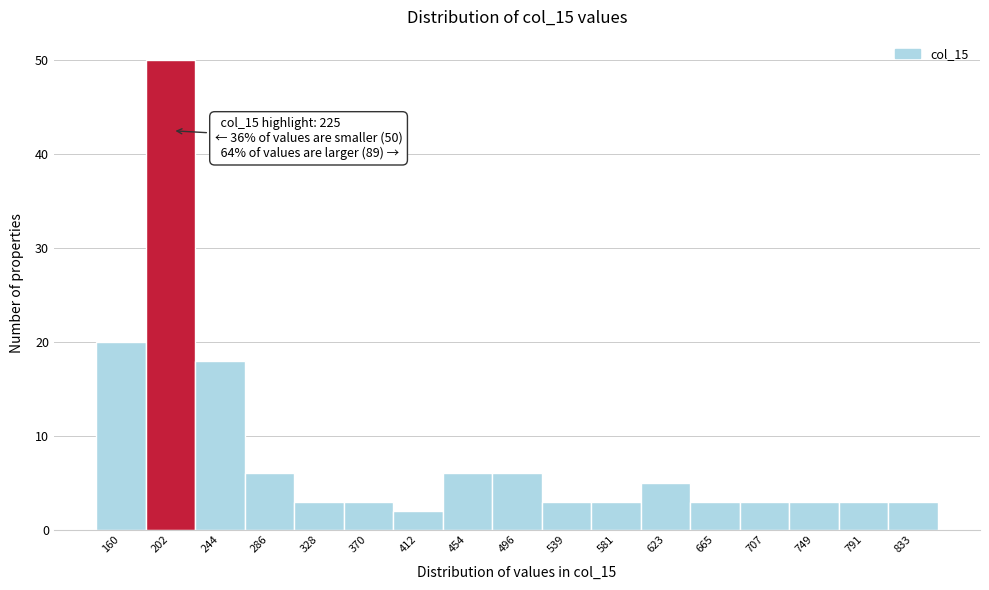

Reading right to left, list all the values displayed in this chart.

3	3	3	3	3	5	3	3	6	6	2	3	3	6	18	50	20